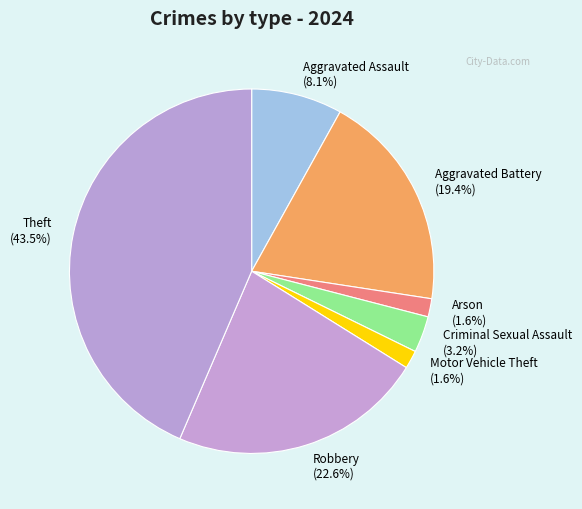

To the nearest percent, what percentage of the pie is Aggravated Battery?

19%